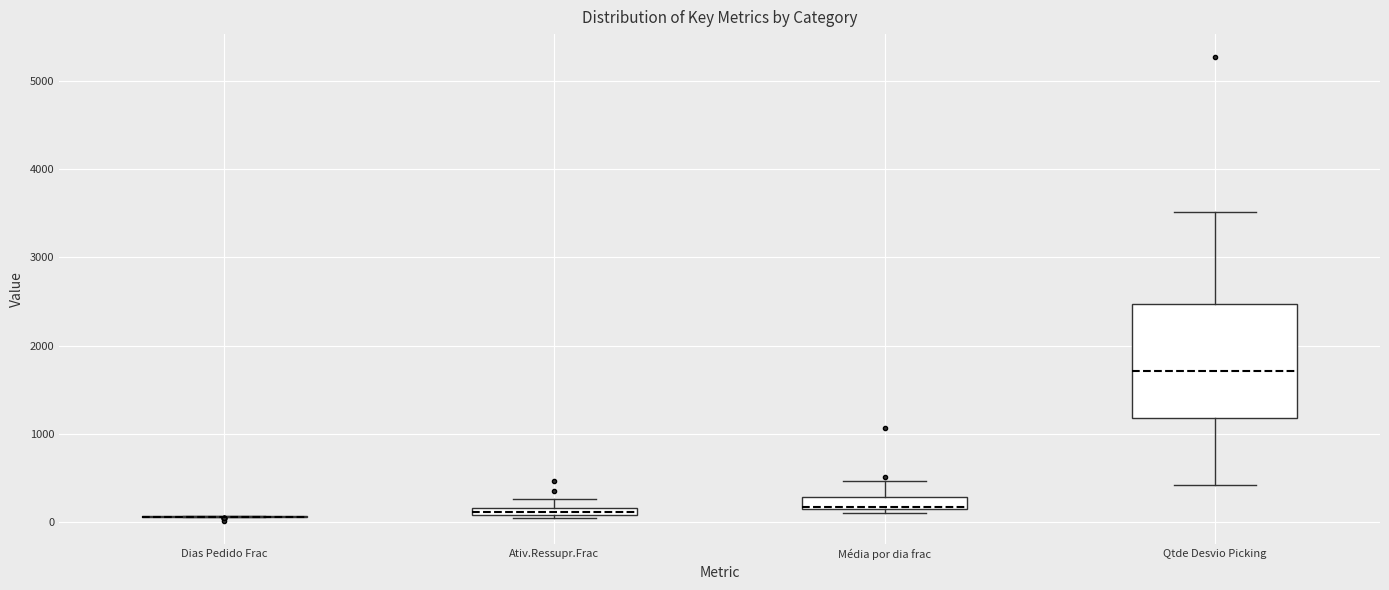

Comparing the boxes themselves (not the whiskers), which one is the tallest?

Qtde Desvio Picking